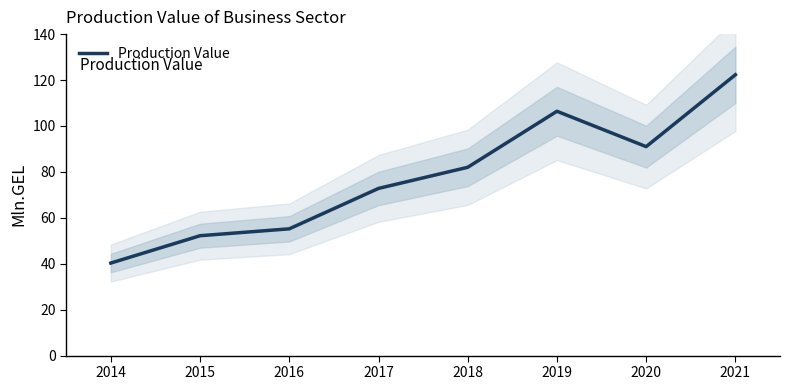

Reading left to right, extract all data points from this chart.

40.3	52.2	55.2	72.8	82.0	106.4	91.0	122.3